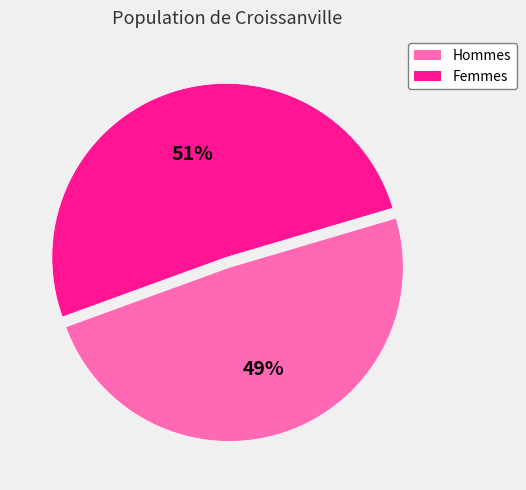

Is there any slice that represents more than half of the pie?

Yes